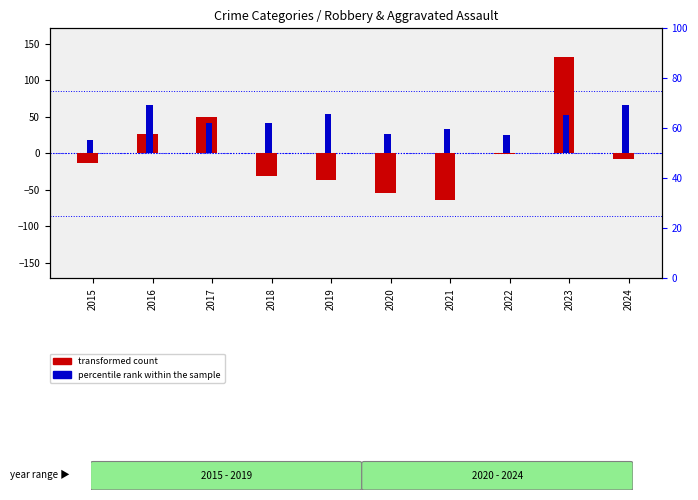

List the series in order of their peak value, highest first.

transformed count, percentile rank within the sample